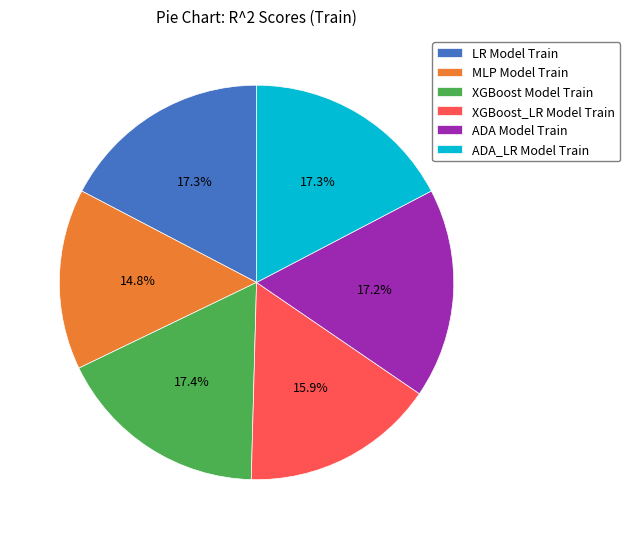

Is there a majority slice in this chart?

No